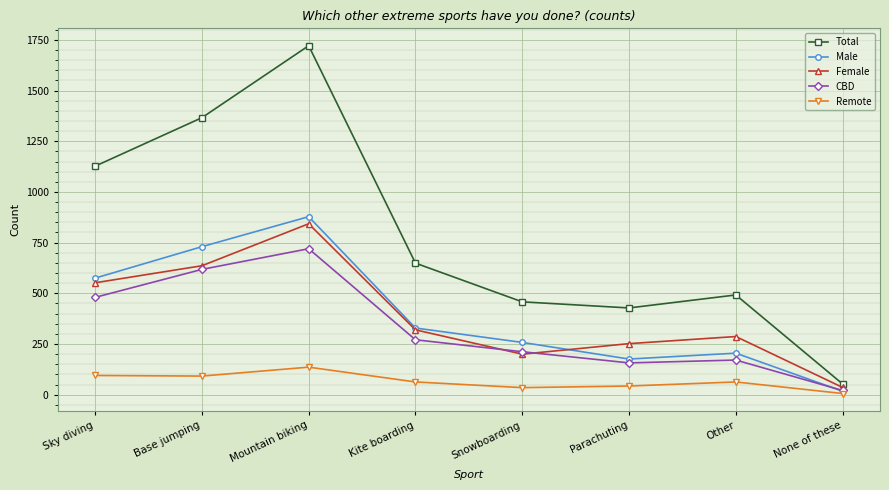

Which series has the largest total across all categories?

Total